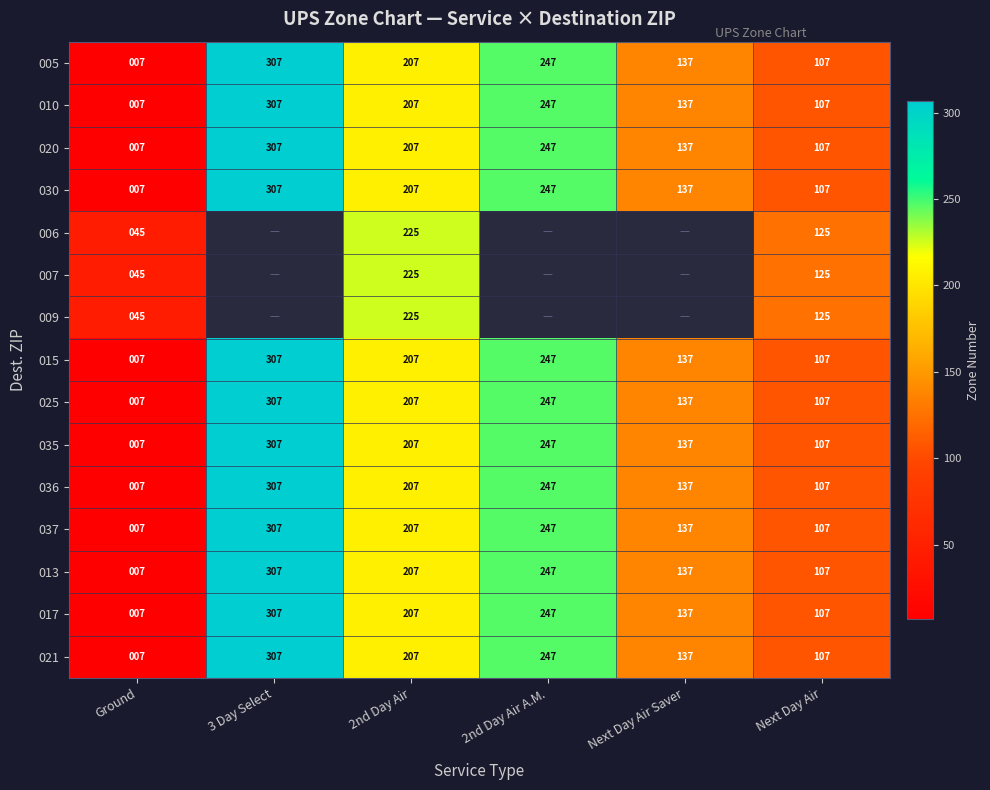

Is the value of 009 at 2nd Day Air greater than the value of 010 at 2nd Day Air?

Yes